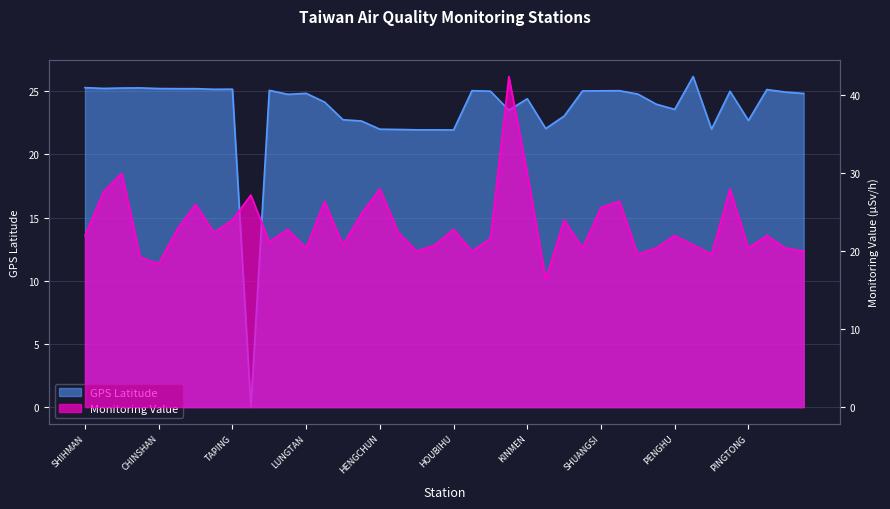

Rank the categories by GPS Latitude value from highest to lowest.

MATZU, SHIHMAN, MAOLIN, SHIHBENGSHAN, SHANGI, CHINSHAN, YEHLIU, TAPERNG, TAPING, YANGMINSHAN, KEELUNG, TAIPEI, AODI, SANGANG, SHUANGSI, LUNGMEN, GONGLIAO, BANCIAO, TOUCHENG, LUNGTAN, JHUBEI, HSINCHU, ILAN, KINMEN, TAICHUNG, HUALINE, PENGHU, ALISHAN, TAINAN, TAITUNG, PINGTONG, KAOHSIUNG, LANYU, MANJHOU, HENGCHUN, LUNGCHUAN, TAKUANG, KENTING, HOUBIHU, WANLI